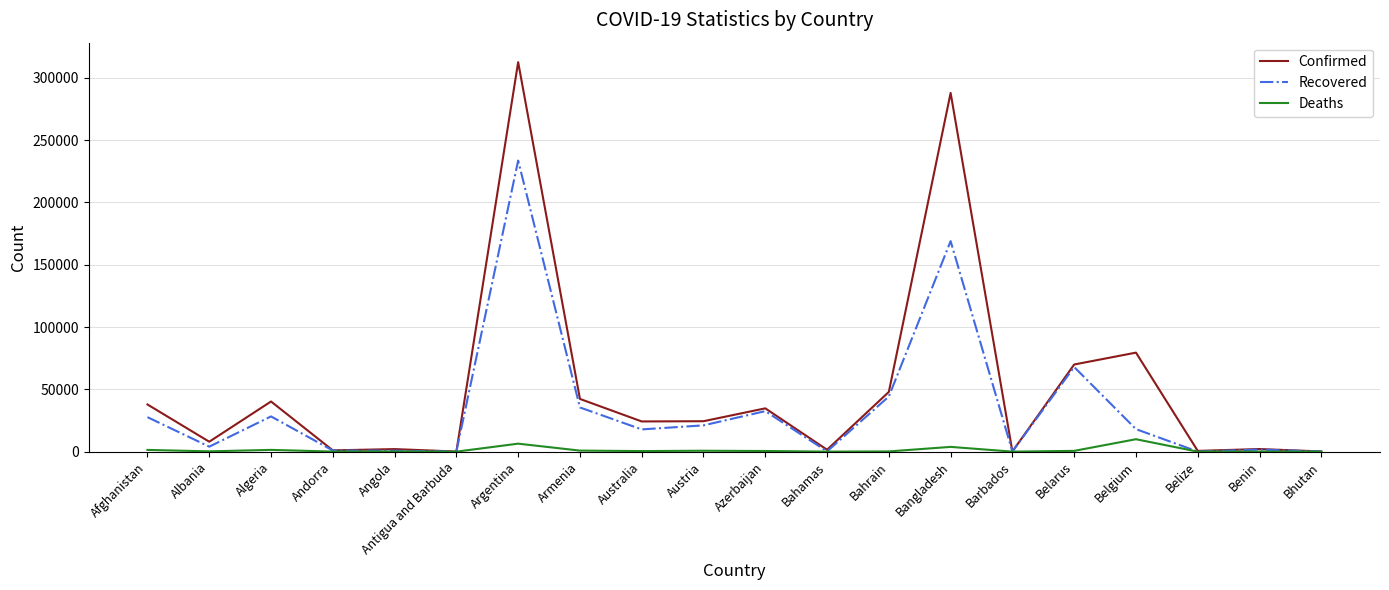

Which series has the largest total across all categories?

Confirmed